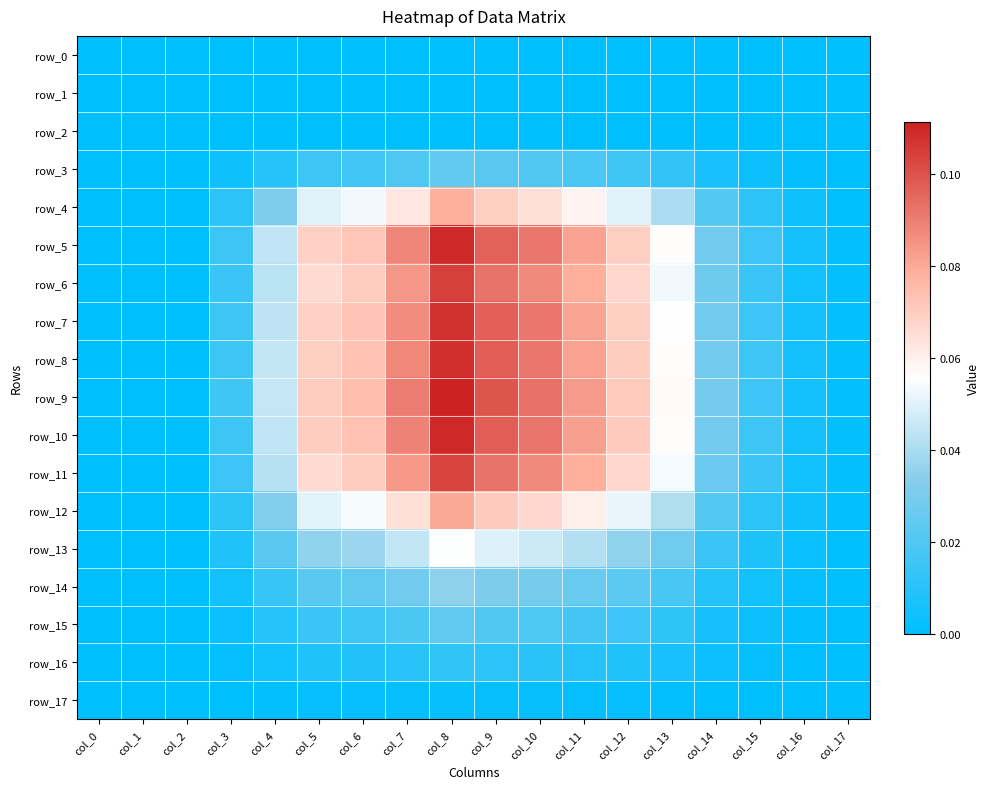

What is the total value across all series at col_9?

0.9